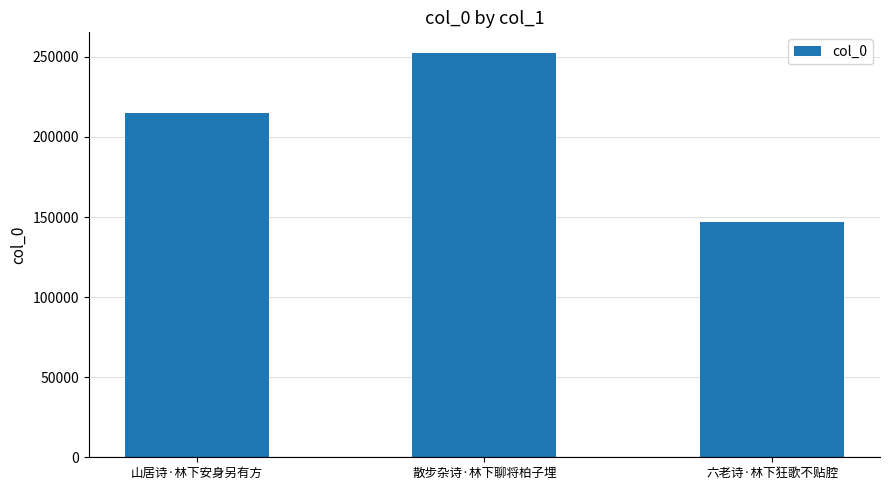

What is the change in value from 山居诗·林下安身另有方 to 散步杂诗·林下聊将柏子埋?

+37821